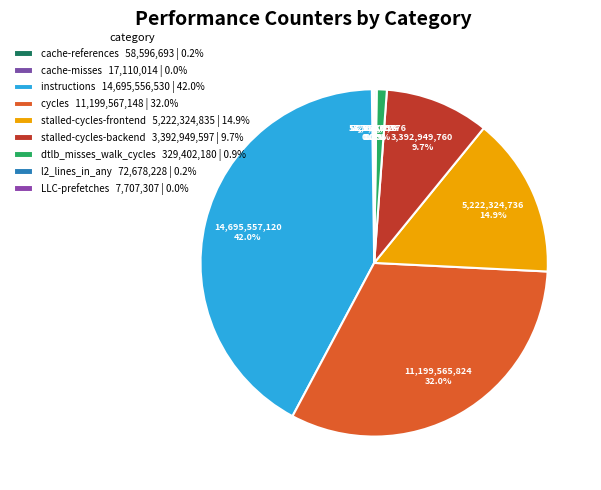

Is there any slice that represents more than half of the pie?

No